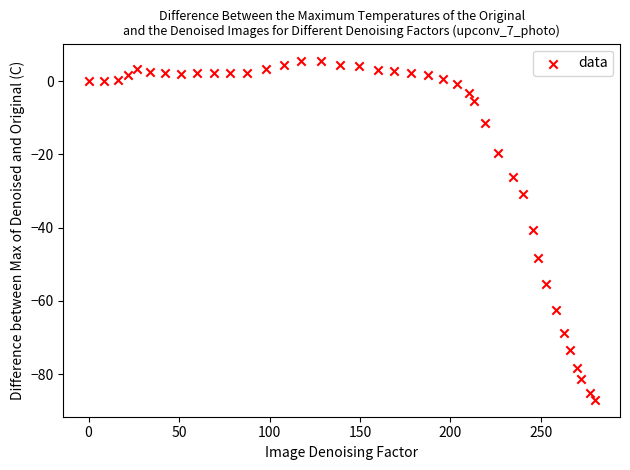

What is the range of X values (max minus min)?

279.7